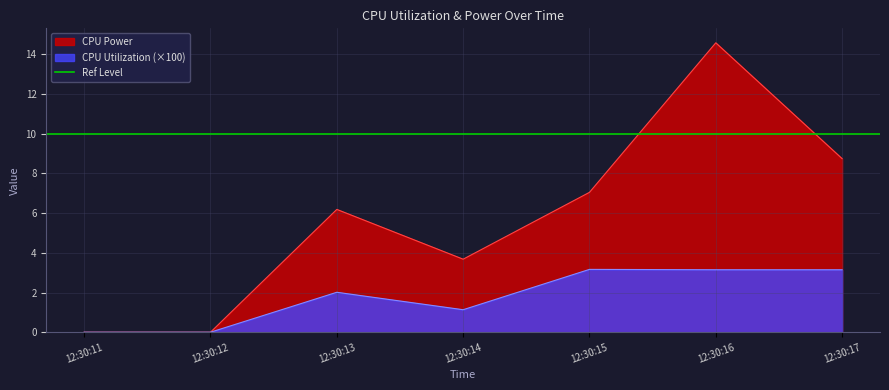

True or false: CPU Utilization and CPU Power intersect in this chart.

False